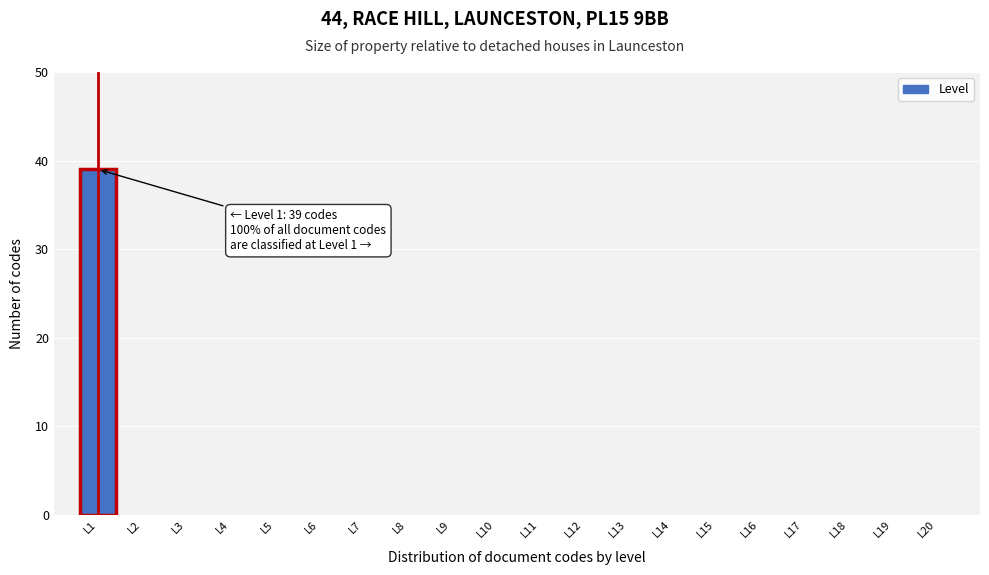

Reading left to right, list all the values displayed in this chart.

L1=39	L2=0	L3=0	L4=0	L5=0	L6=0	L7=0	L8=0	L9=0	L10=0	L11=0	L12=0	L13=0	L14=0	L15=0	L16=0	L17=0	L18=0	L19=0	L20=0